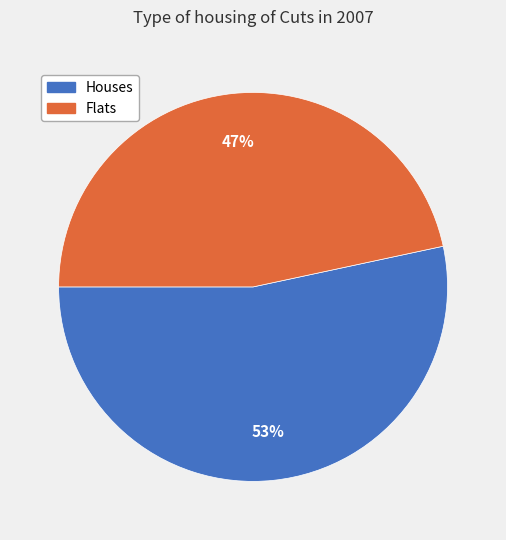

To the nearest percent, what is the average slice percentage?

50%